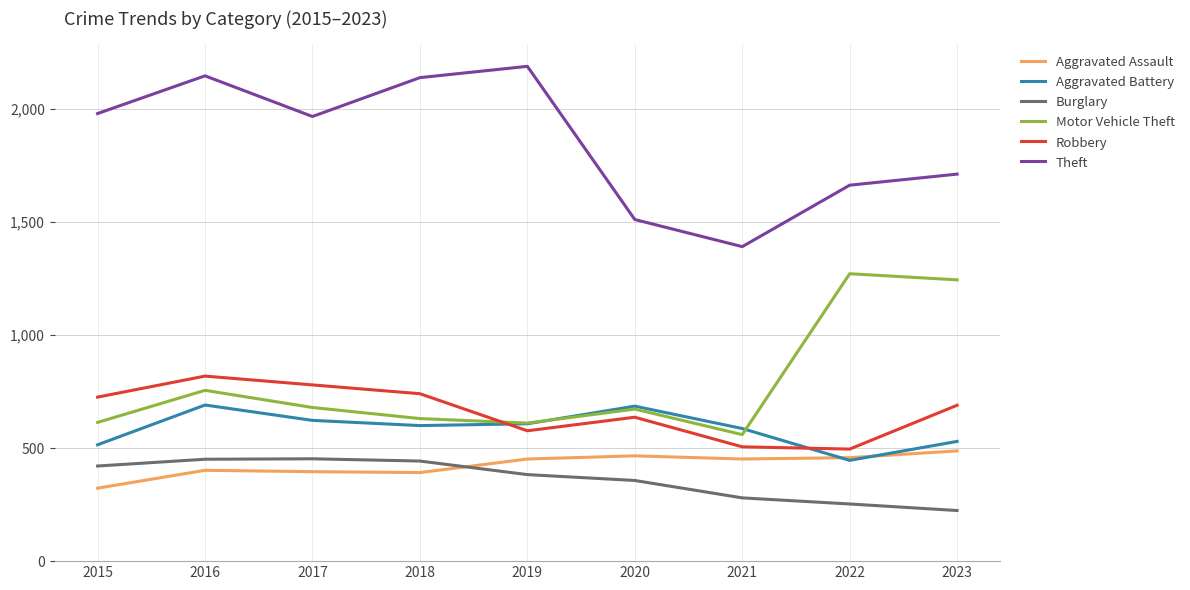

How many intersections are there between Aggravated Battery and Aggravated Assault?

2